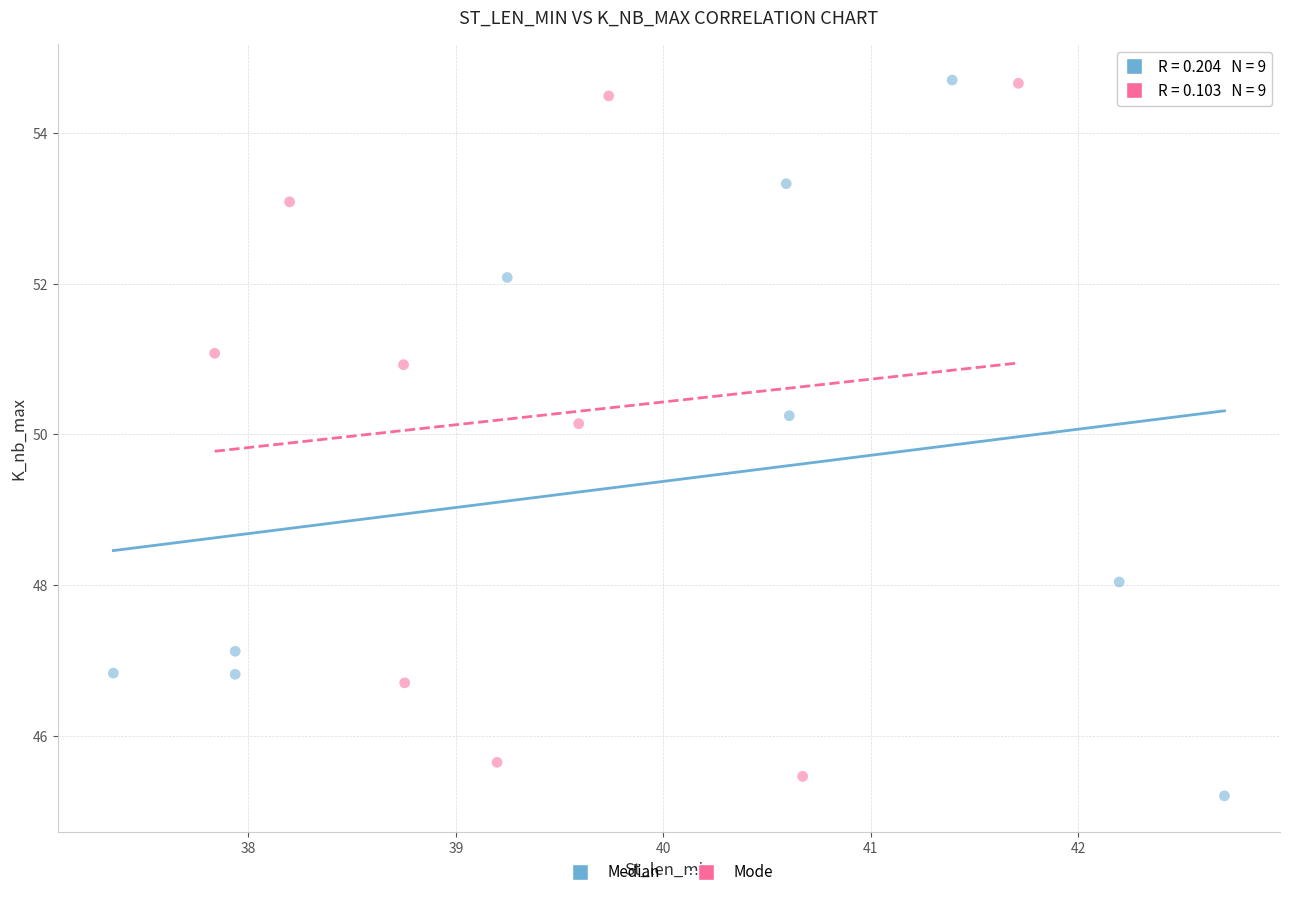

What are all the series names shown in the legend?

Median, Mode